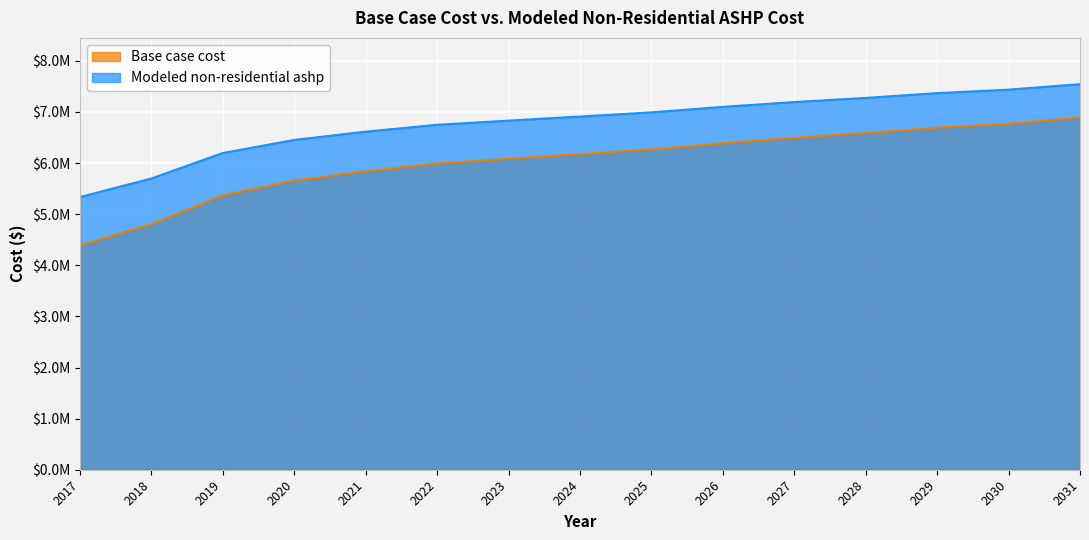

Which series has the largest total across all categories?

Modeled non-residential ashp